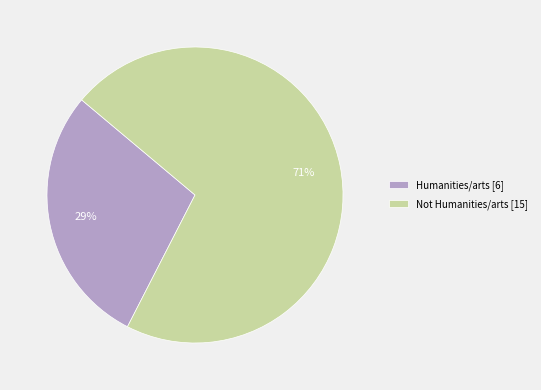

What is the ratio of the value at Humanities/arts to the value at Not Humanities/arts?

0.4